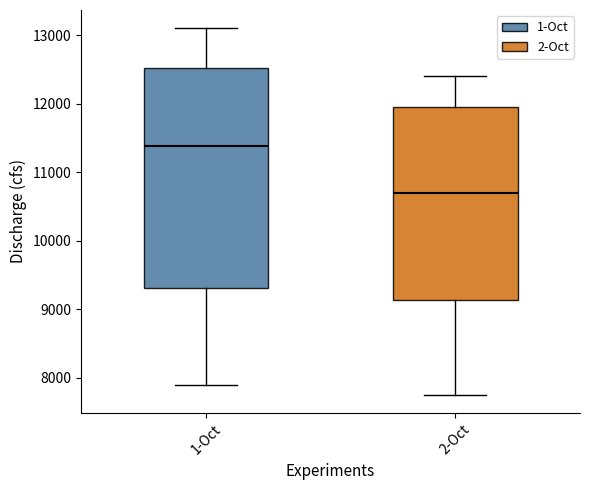

Which box has the highest median line?

1-Oct